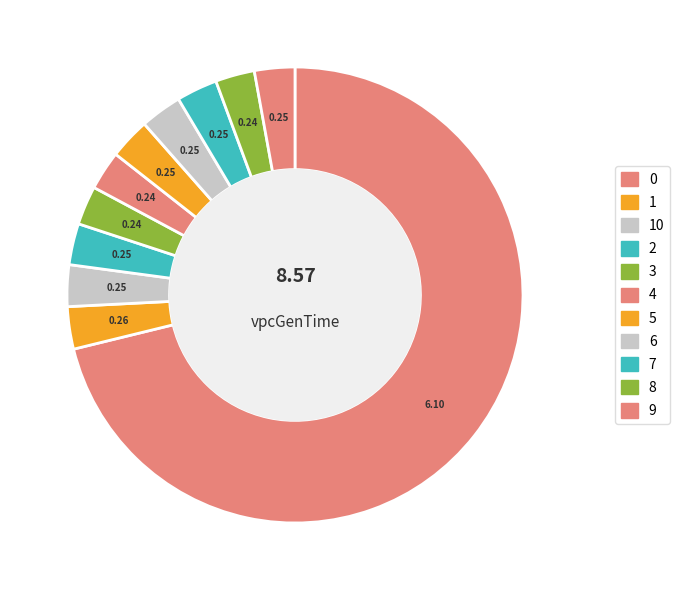

Rank the categories by value from lowest to highest.

3, 8, 4, 9, 7, 5, 2, 10, 6, 1, 0